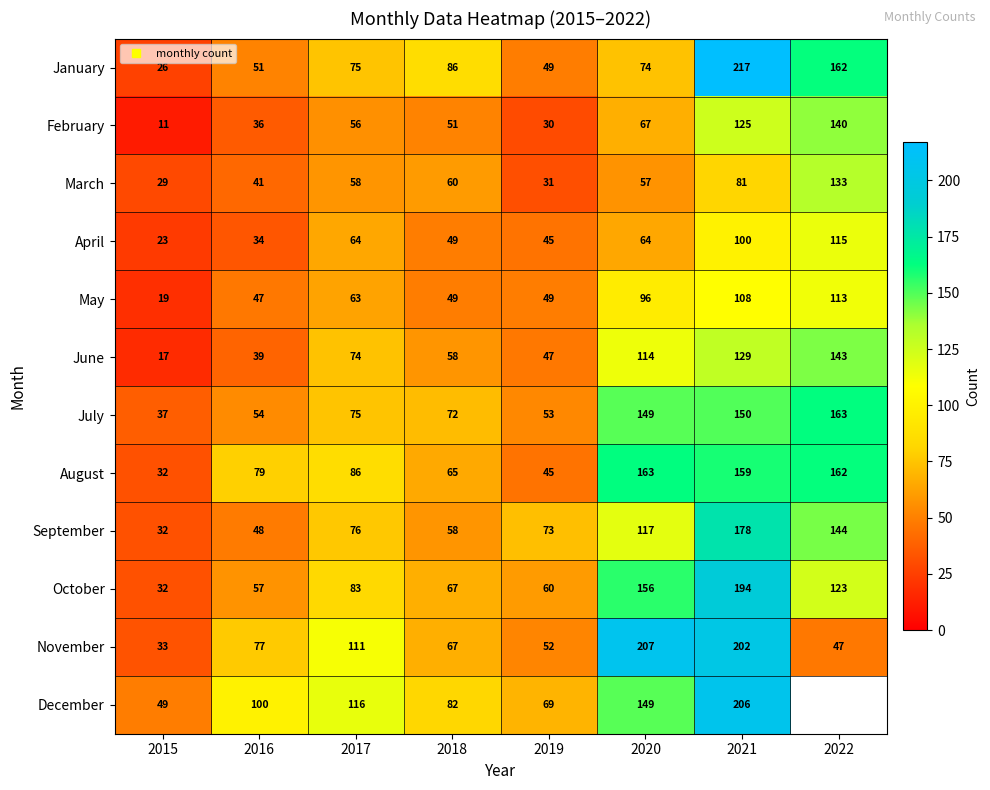

Which series has the largest total across all categories?

November